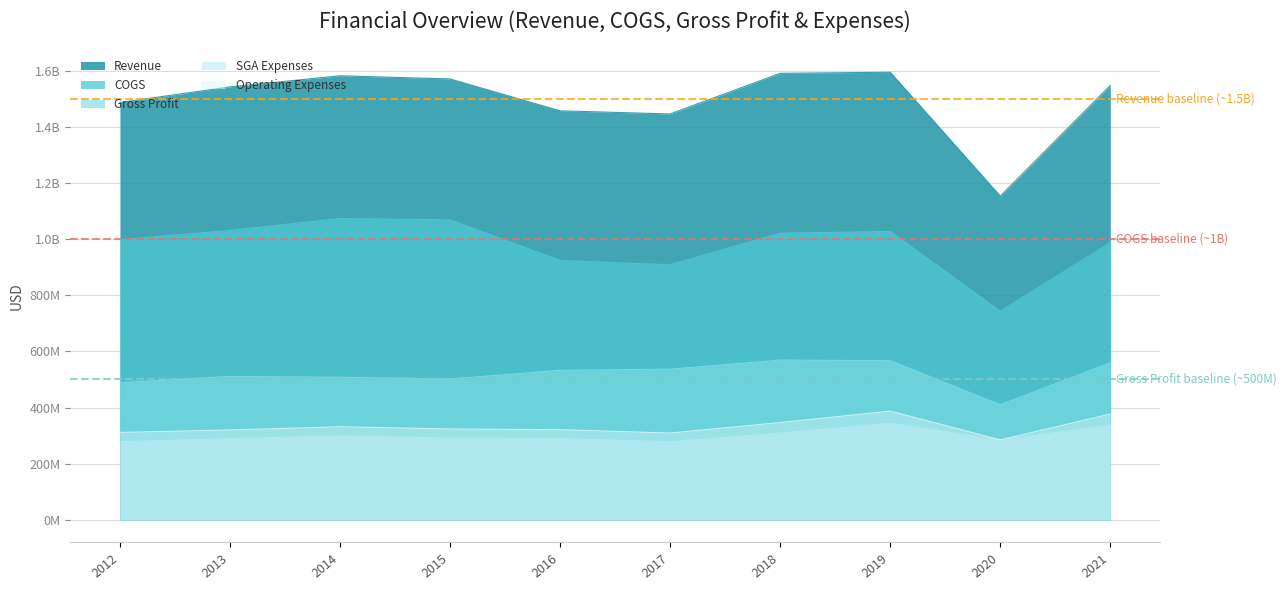

How many lines are shown in the chart?

5